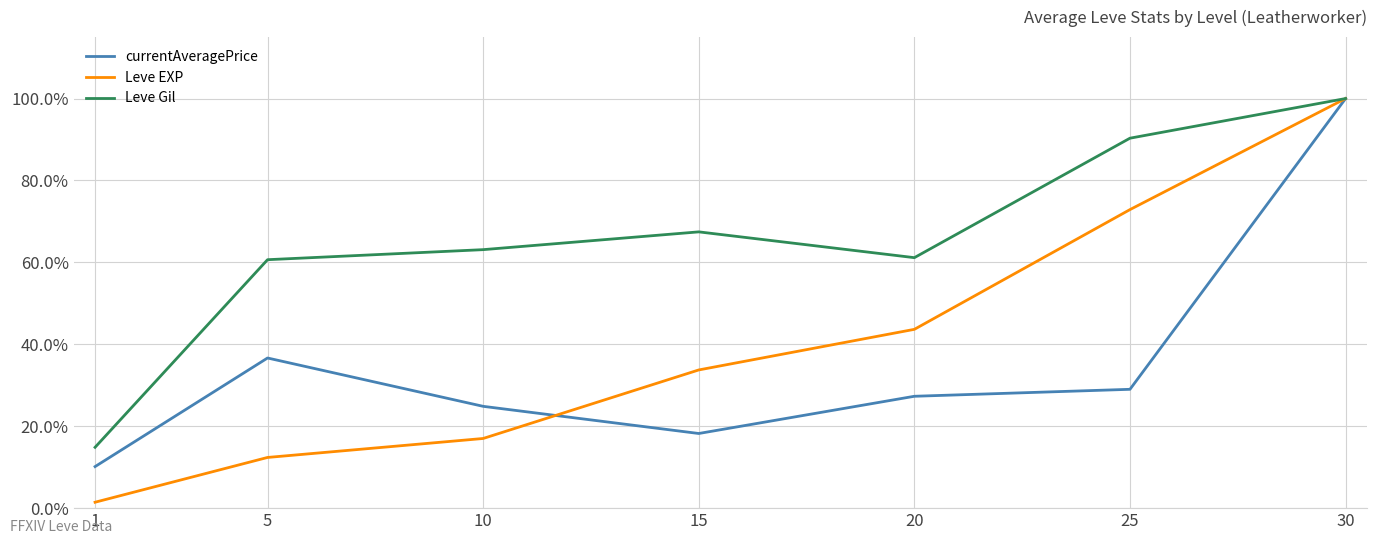

What is the difference between the maximum and second lowest values in the Leve EXP series?

0.9